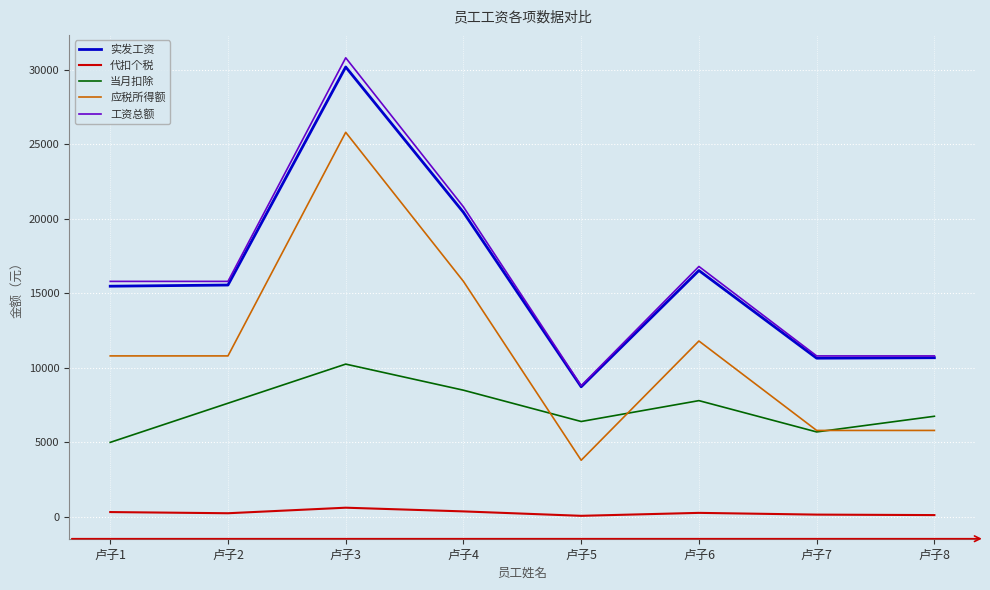

At which label is 工资总额 closest to 19800?

卢子4